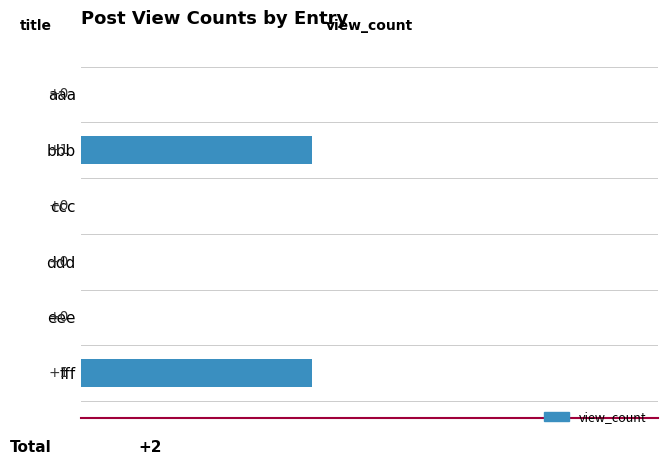

The value at ccc is -1. True or false?

False